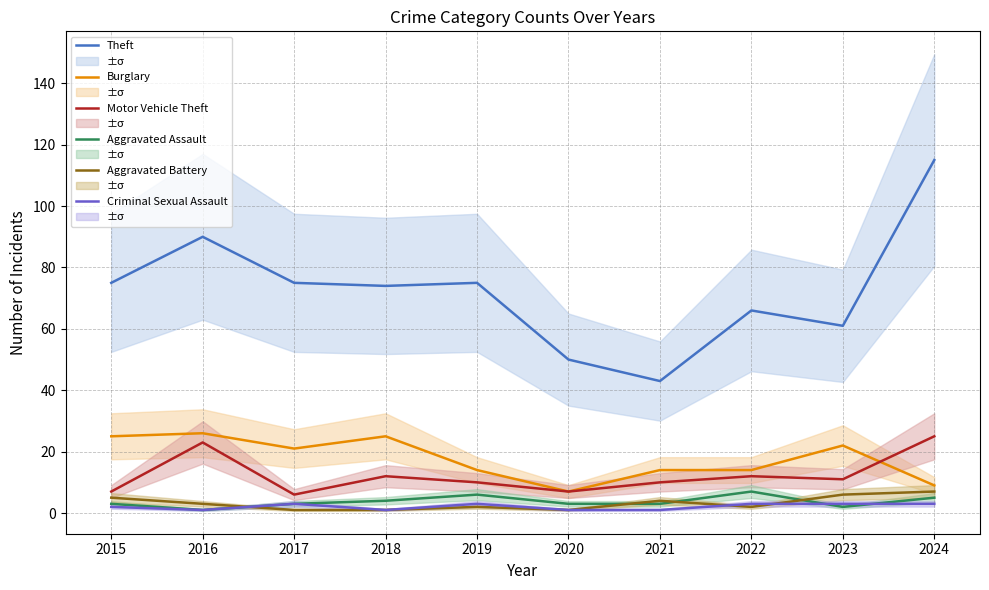

True or false: Burglary and Aggravated Battery cross at least once.

False